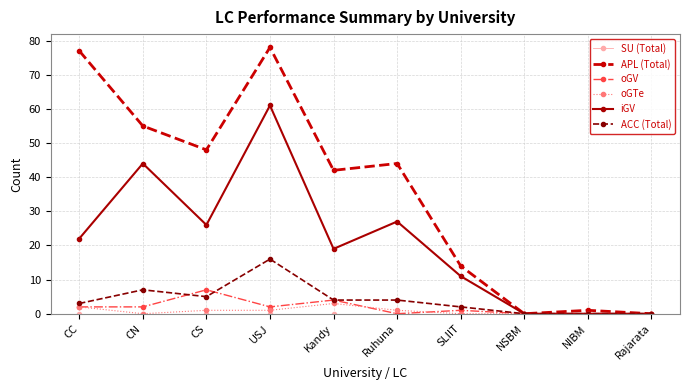

Where is ACC (Total) nearest to the value 8?

CN